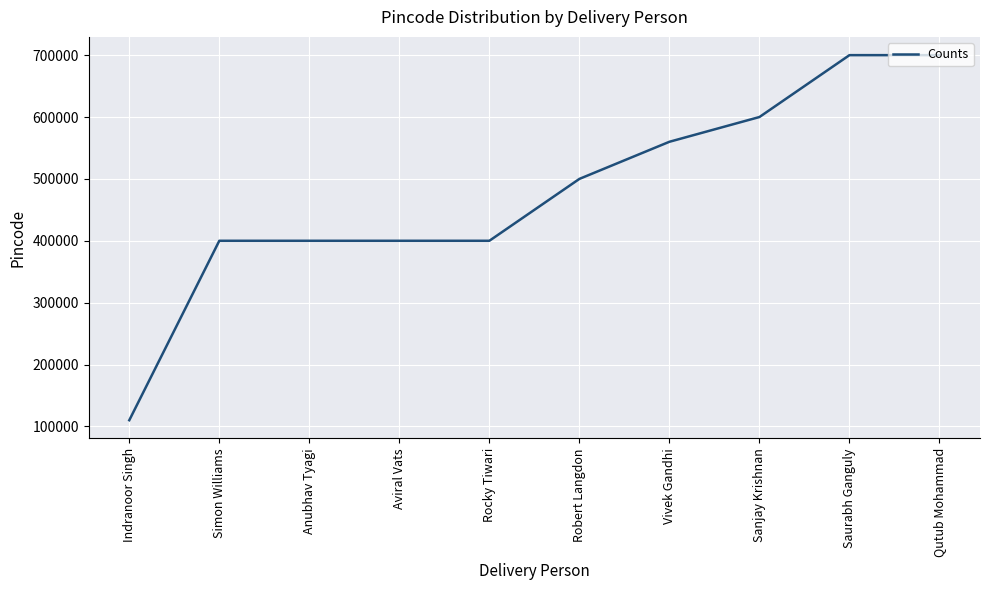

Reading left to right, list all the values displayed in this chart.

110001	400001	400001	400001	400001	500001	560001	600001	700001	700001